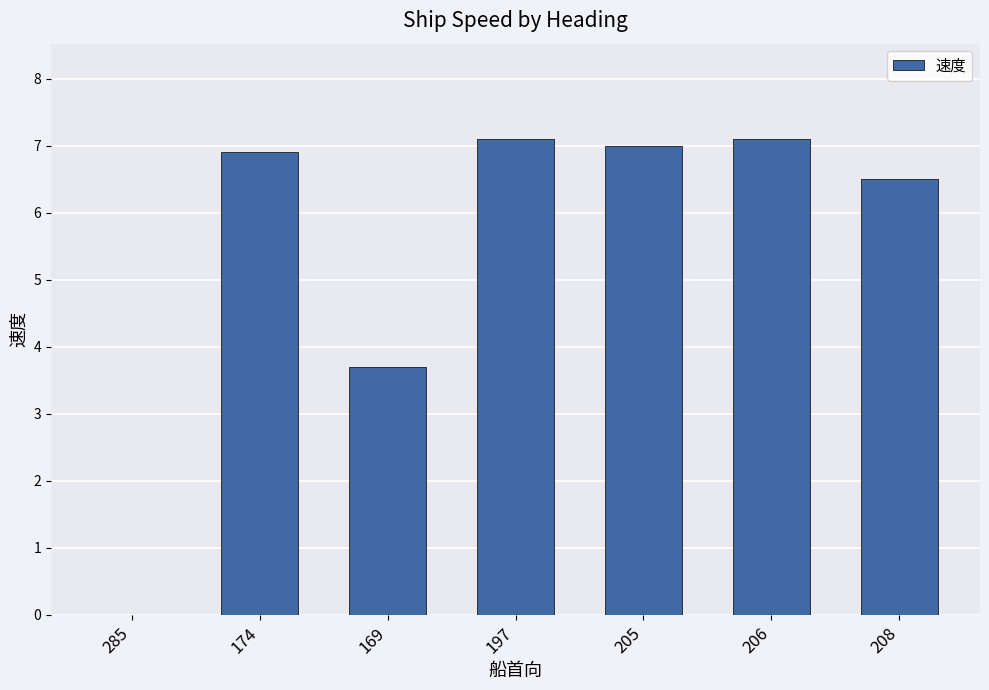

The value at 197 is 7.1. True or false?

True